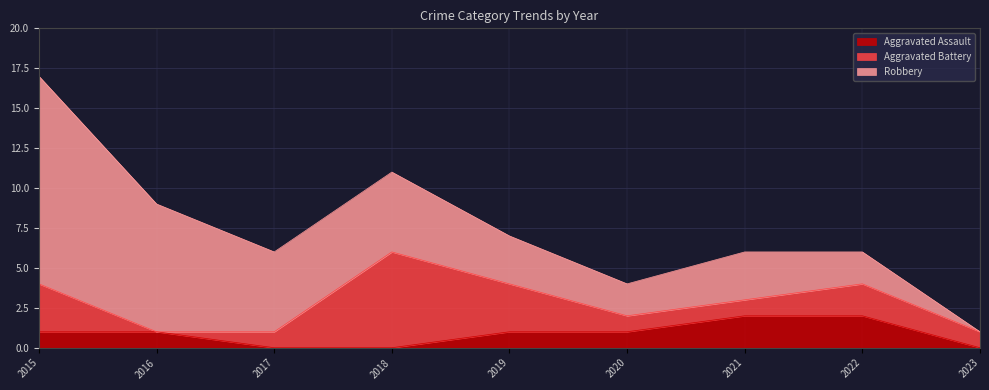

What is the total value across all series at 2015?

17